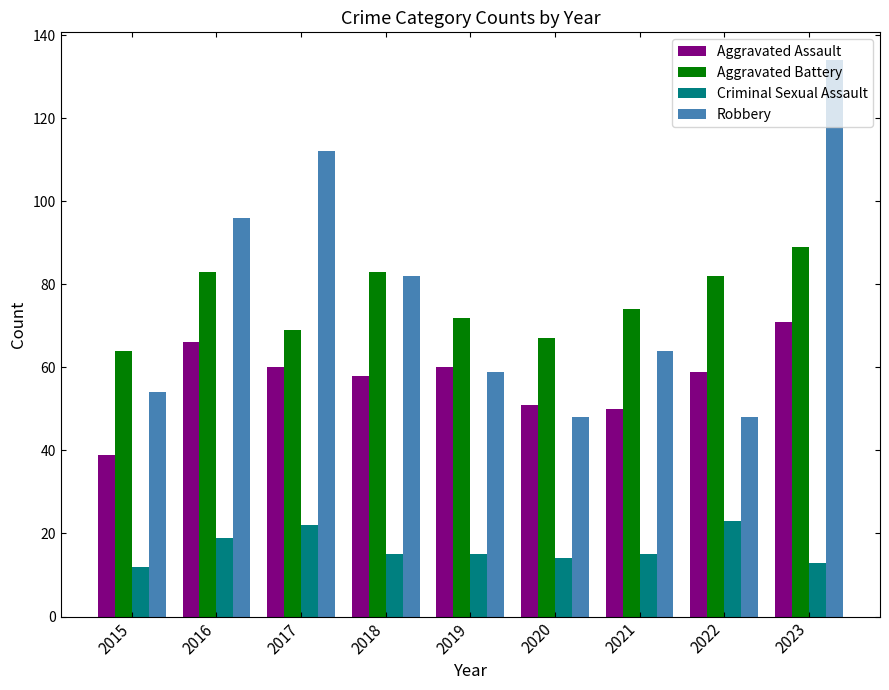

What is the spread (max minus min) of values at 2021?

59